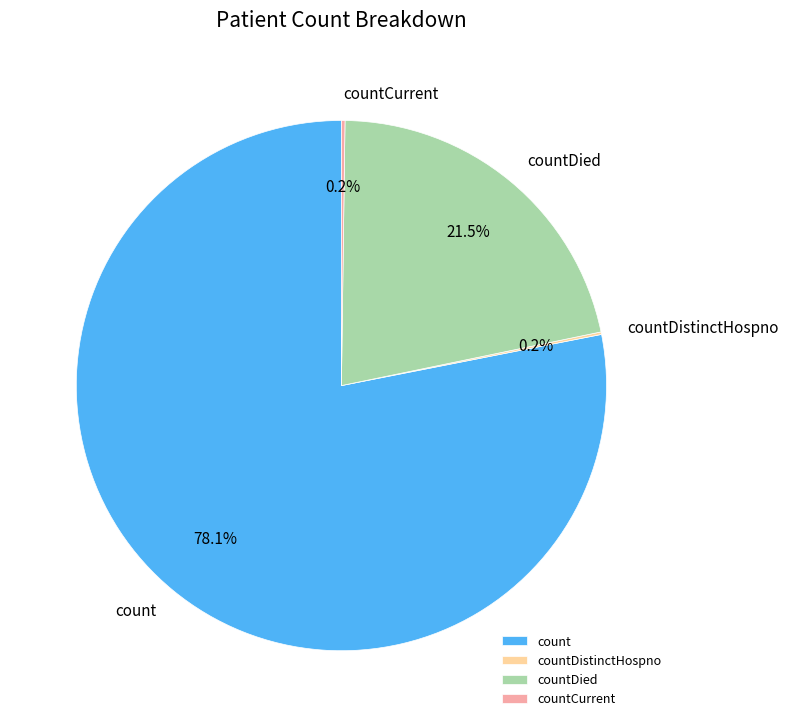

Which slice is the largest?

count